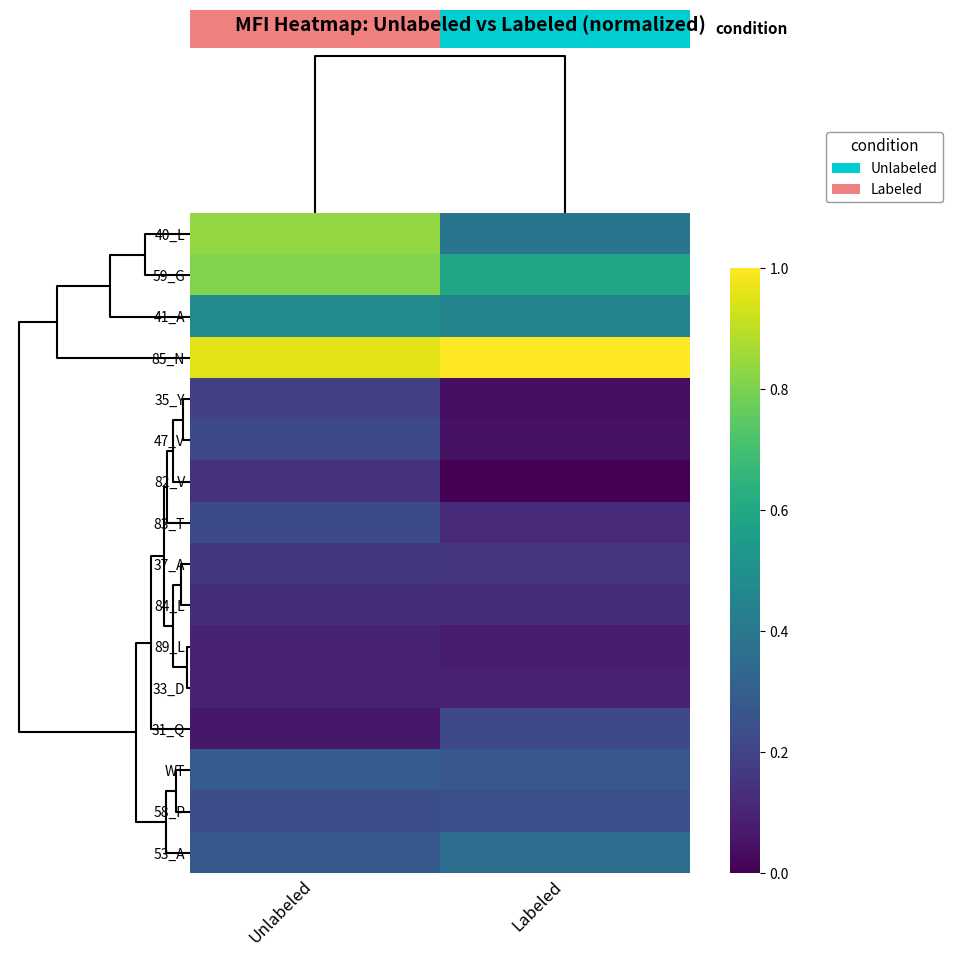

What is the difference between the maximum and minimum values in the 47_V series?

0.2